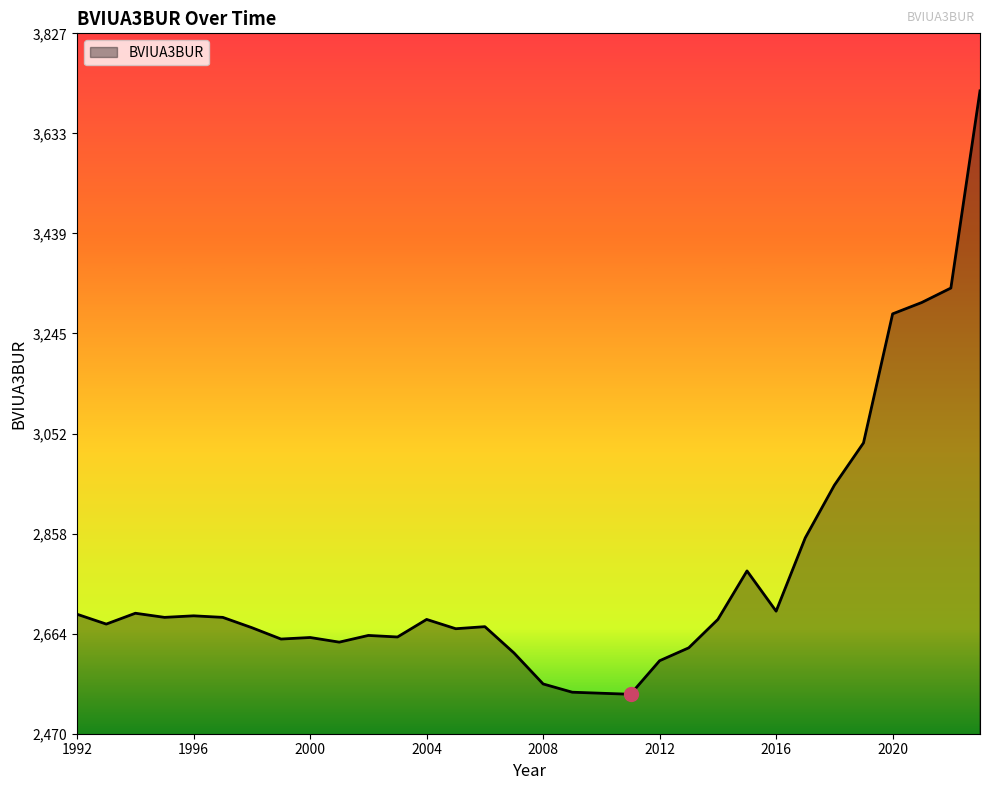

What is the maximum value shown in the chart?

3716